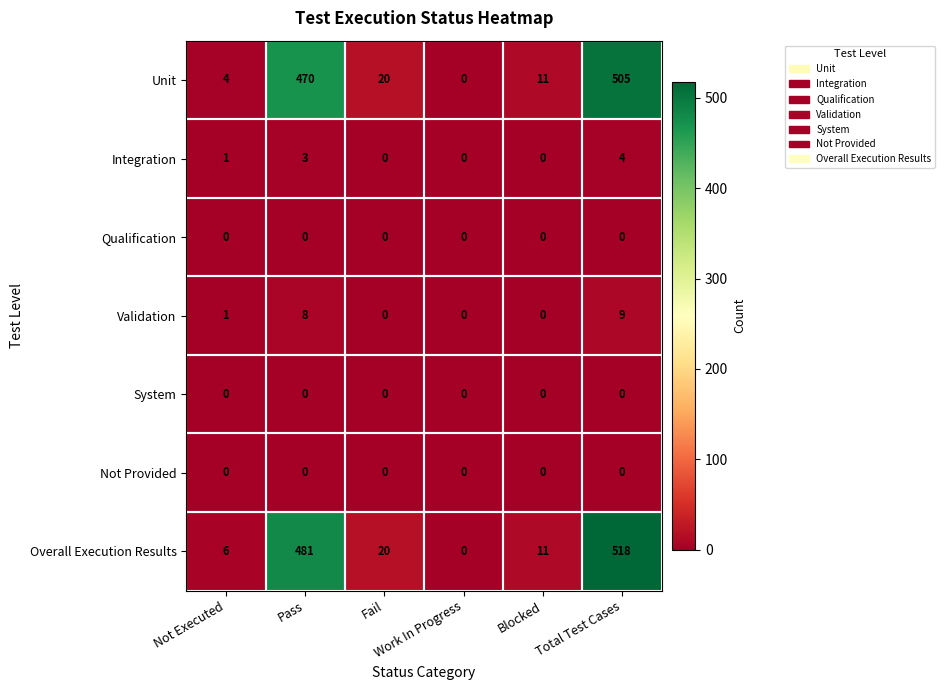

How many data points in Integration are less than 1?

3